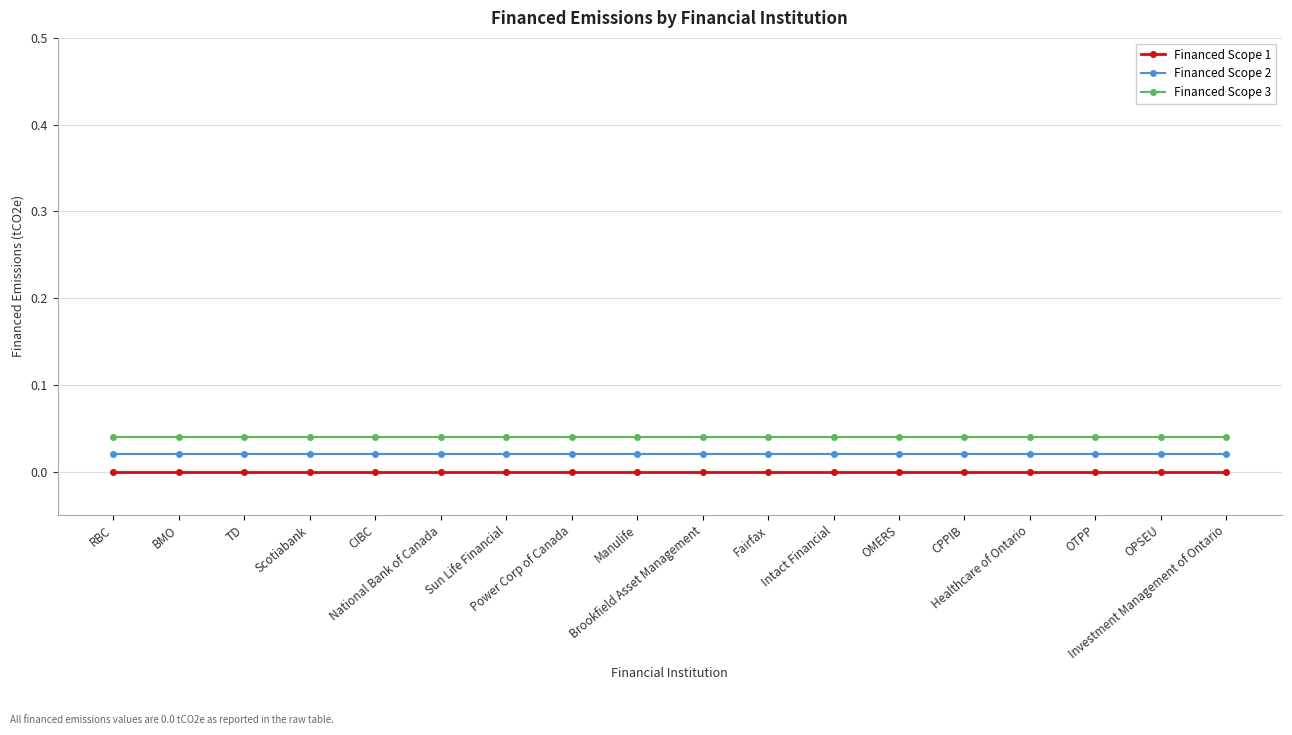

Is it true that Financed Scope 3 equals 0.0 at CPPIB?

False